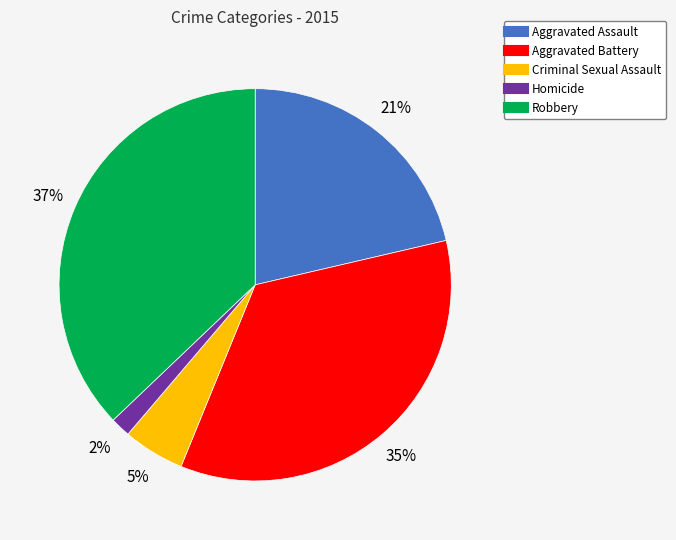

Is there any slice that represents more than half of the pie?

No